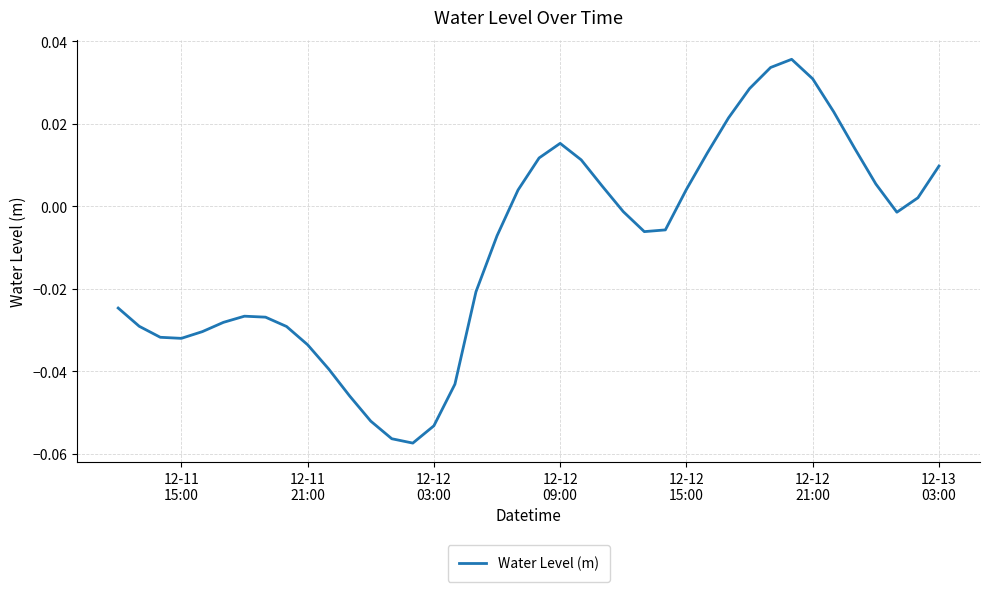

How many lines are shown in the chart?

1